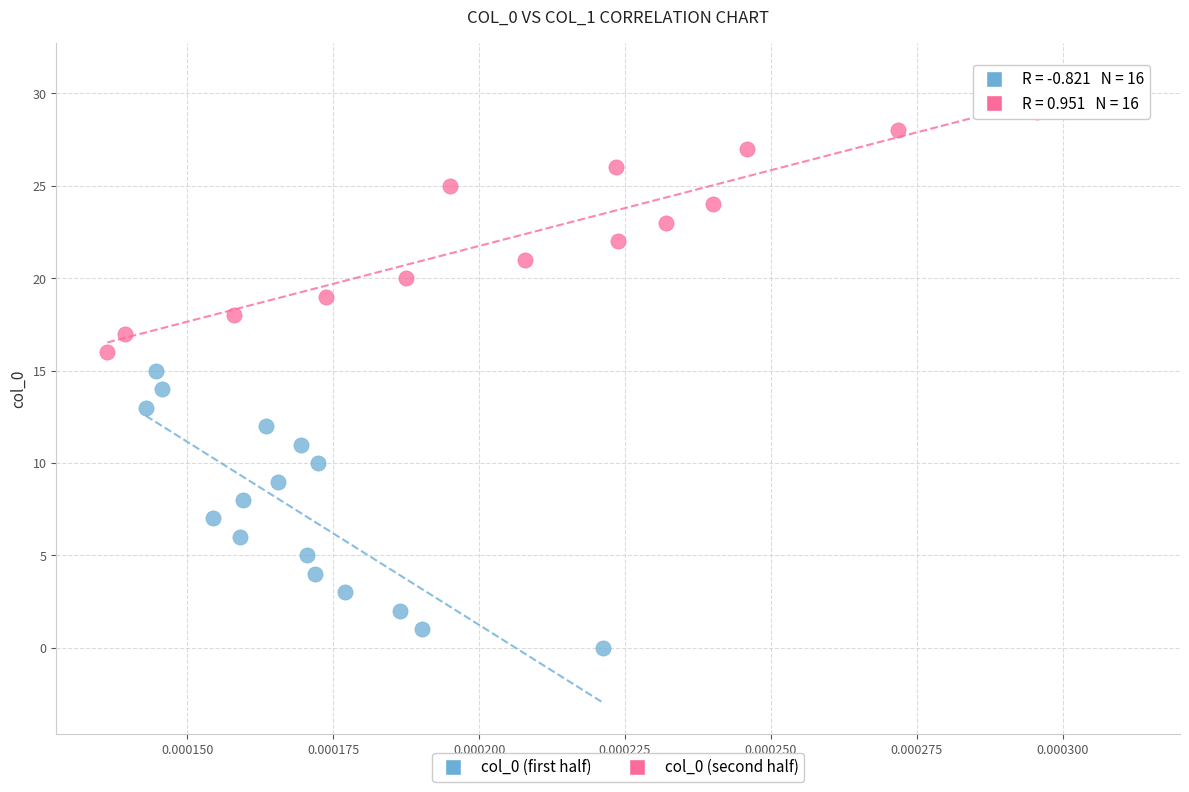

Which series contains the highest Y value?

col_0 (second half)